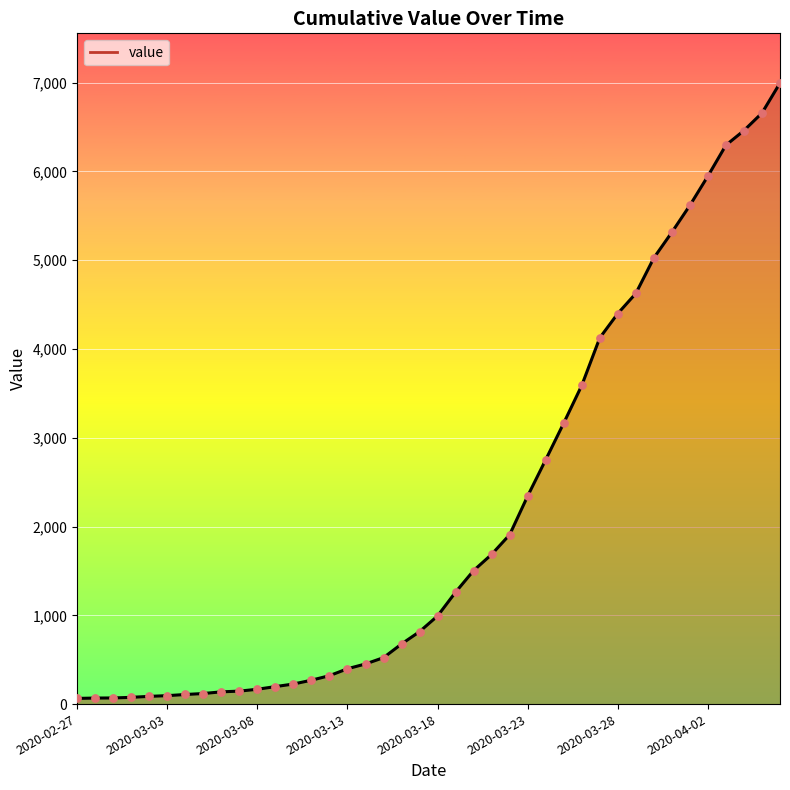

What is the difference between the maximum and minimum values?

6931